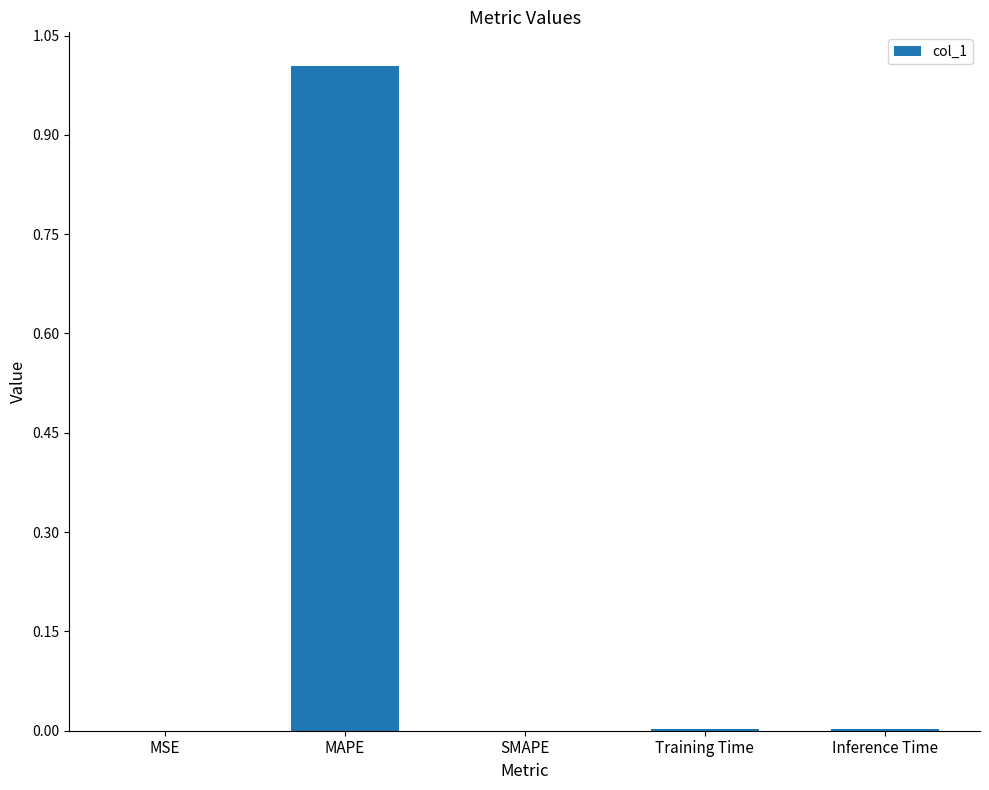

The value at Training Time is 0.0. True or false?

True